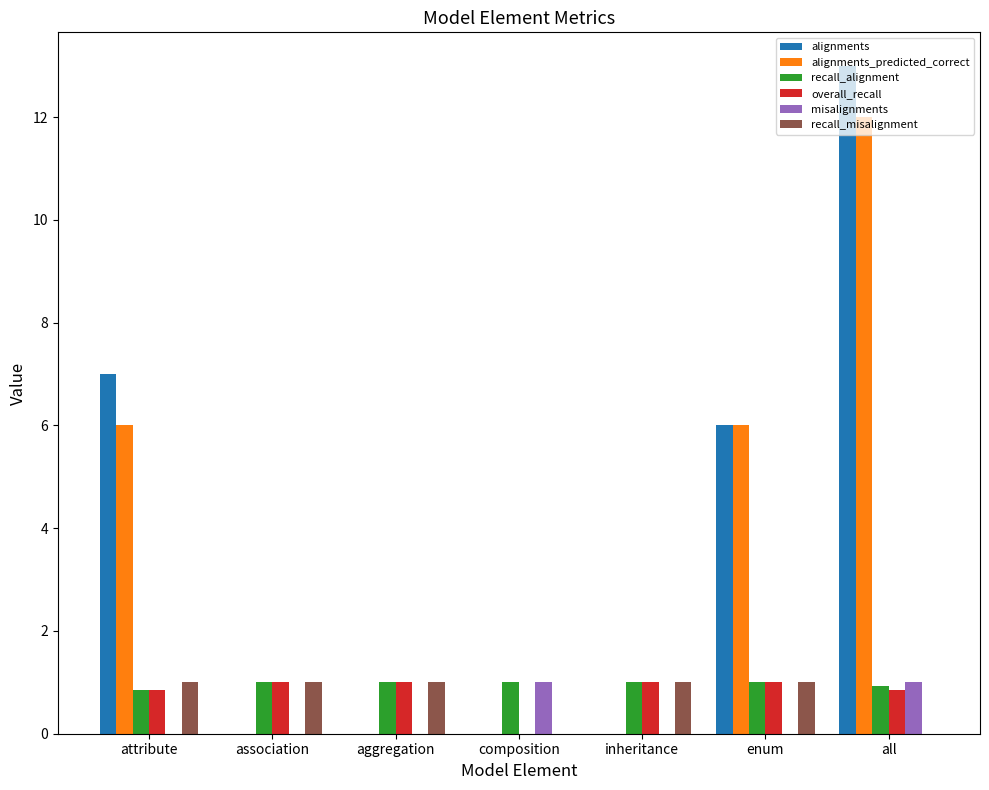

How many categories are shown in the chart?

7